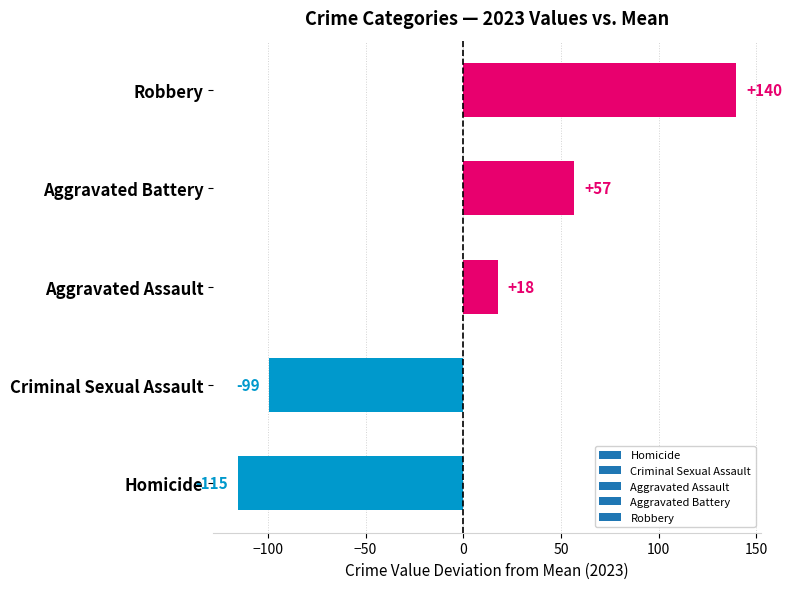

Which label corresponds to the smallest value in the chart?

Homicide